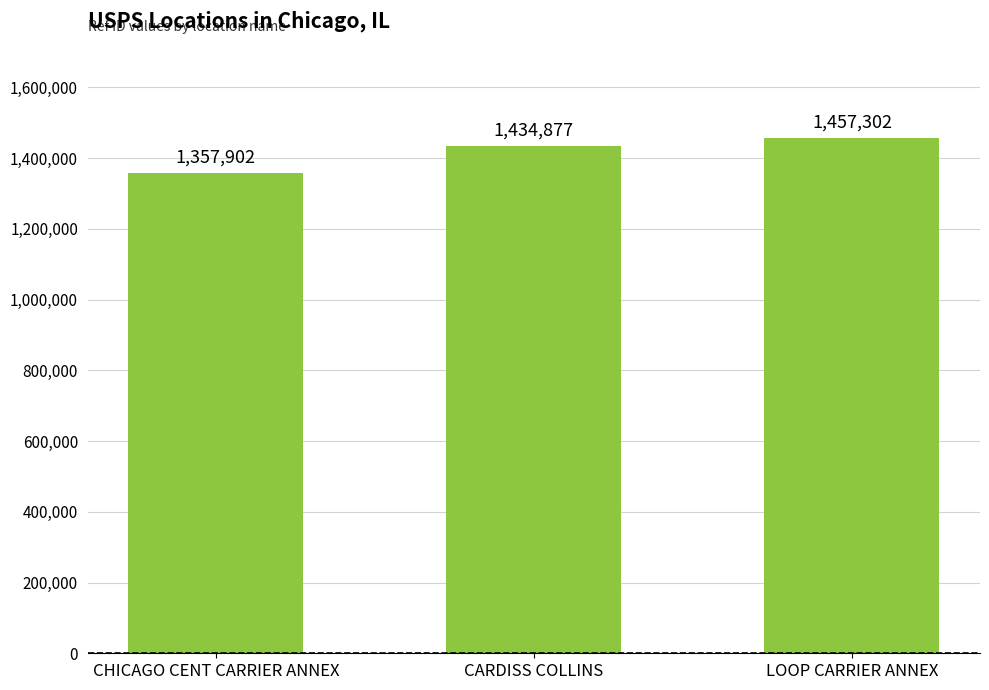

What value does the data have at CHICAGO CENT CARRIER ANNEX, to the nearest 100?

1357900